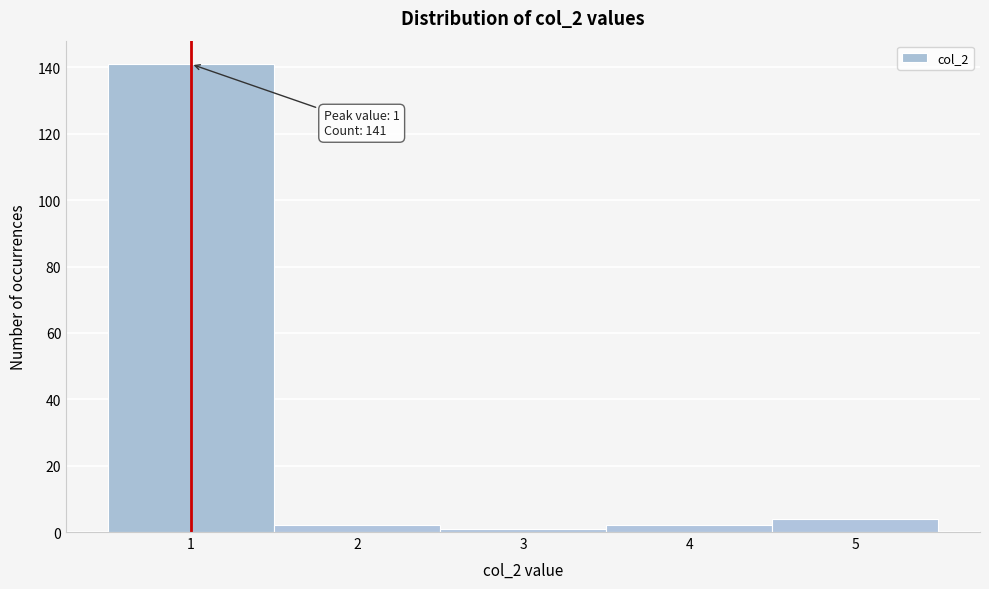

Which range on the x-axis has the tallest bar?

0.5 to 1.5